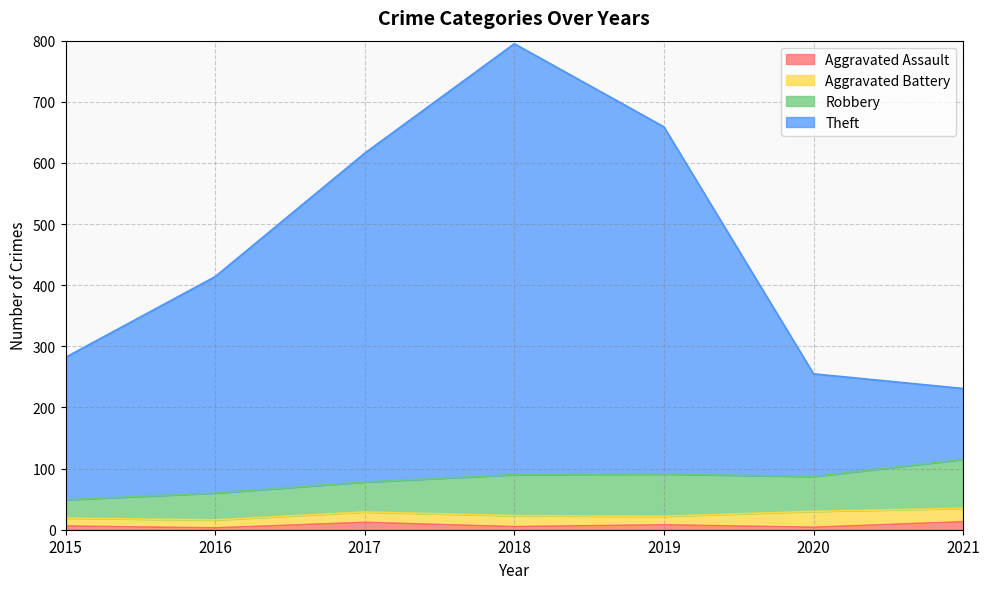

At which category is the sum across all series the highest?

2018